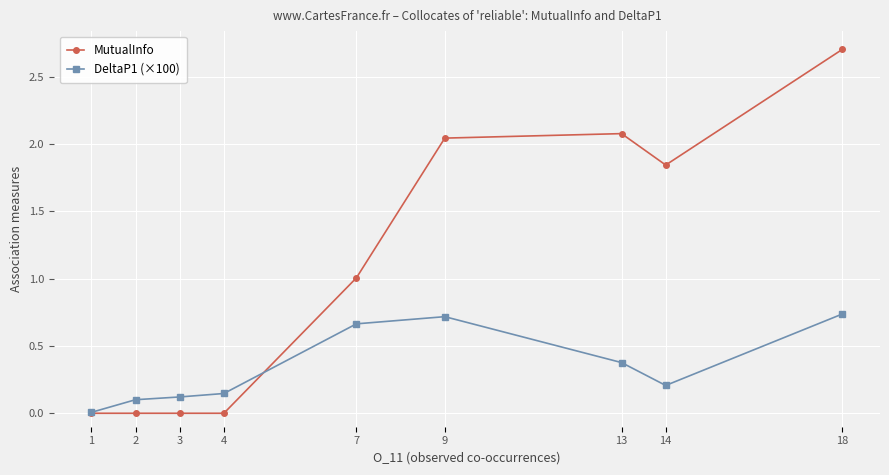

Does the chart display data point markers on the line(s)?

Yes